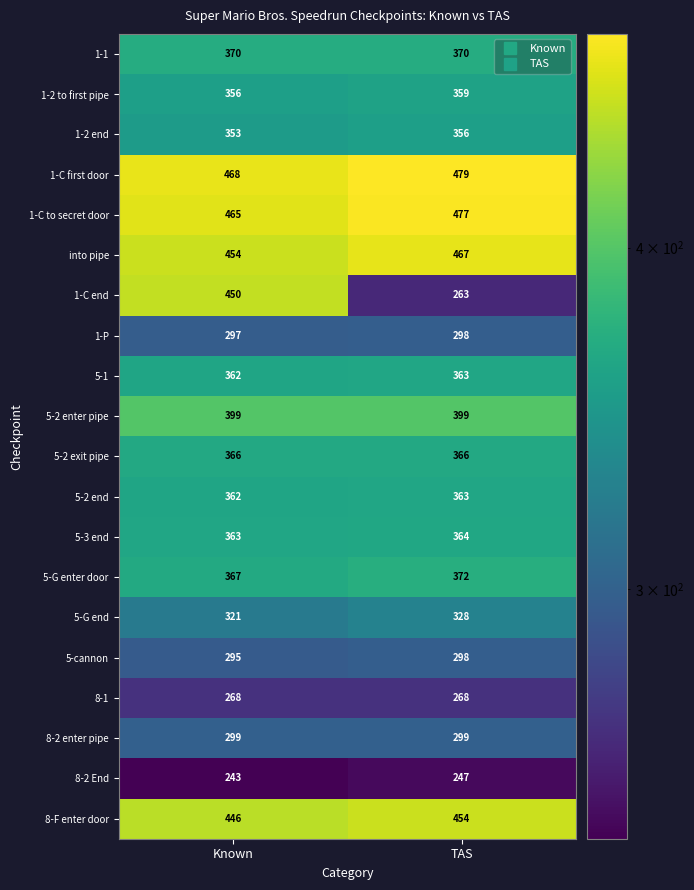

List the labels in order of 1-C first door value, largest first.

TAS, Known